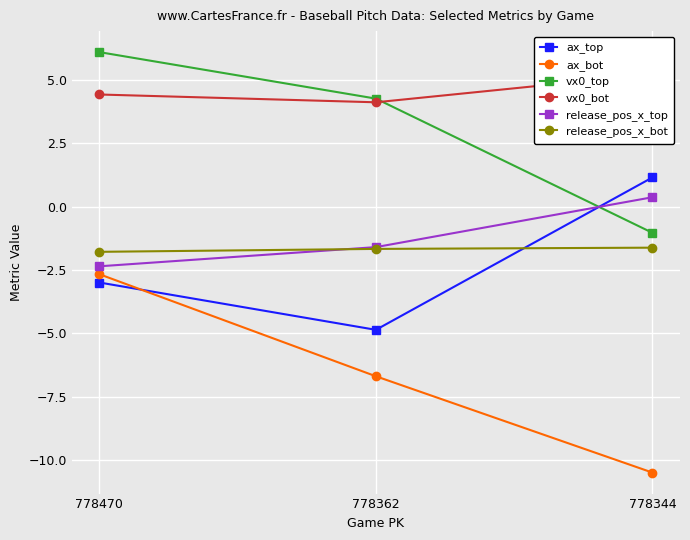

What is the spread (max minus min) of values at 778344?

15.7